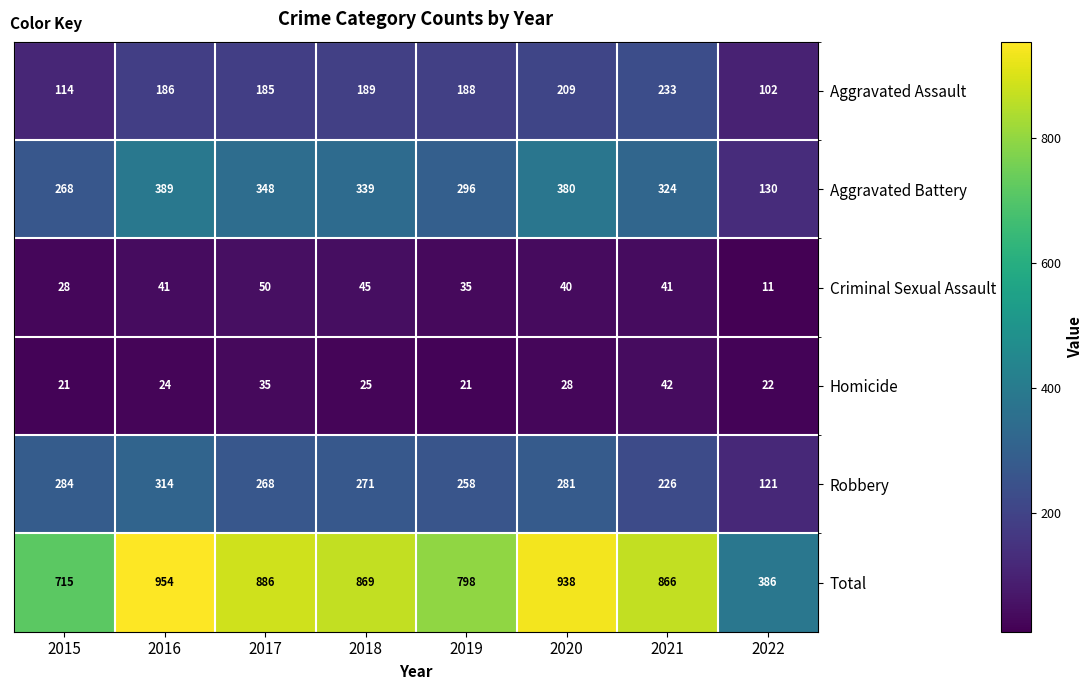

What is the difference between the second highest and second lowest values in the Aggravated Assault series?

95